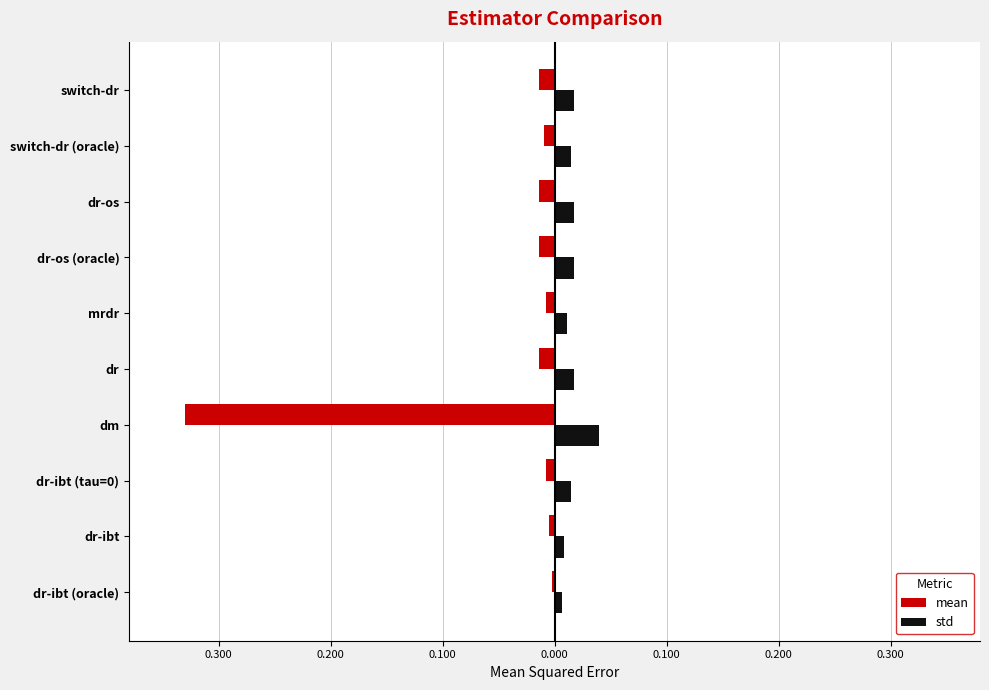

What is the minimum value shown in the chart?

-0.3